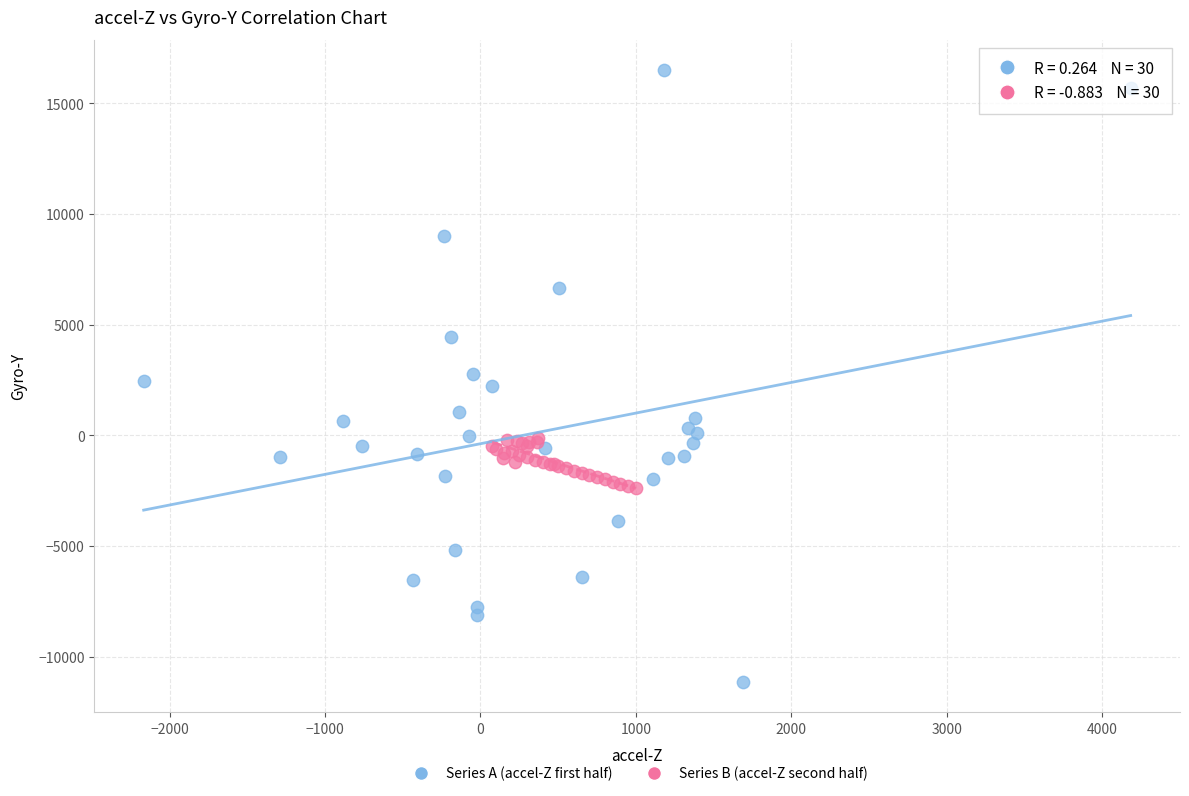

What are all the series names shown in the legend?

Series A (accel-Z first half), Series B (accel-Z second half)